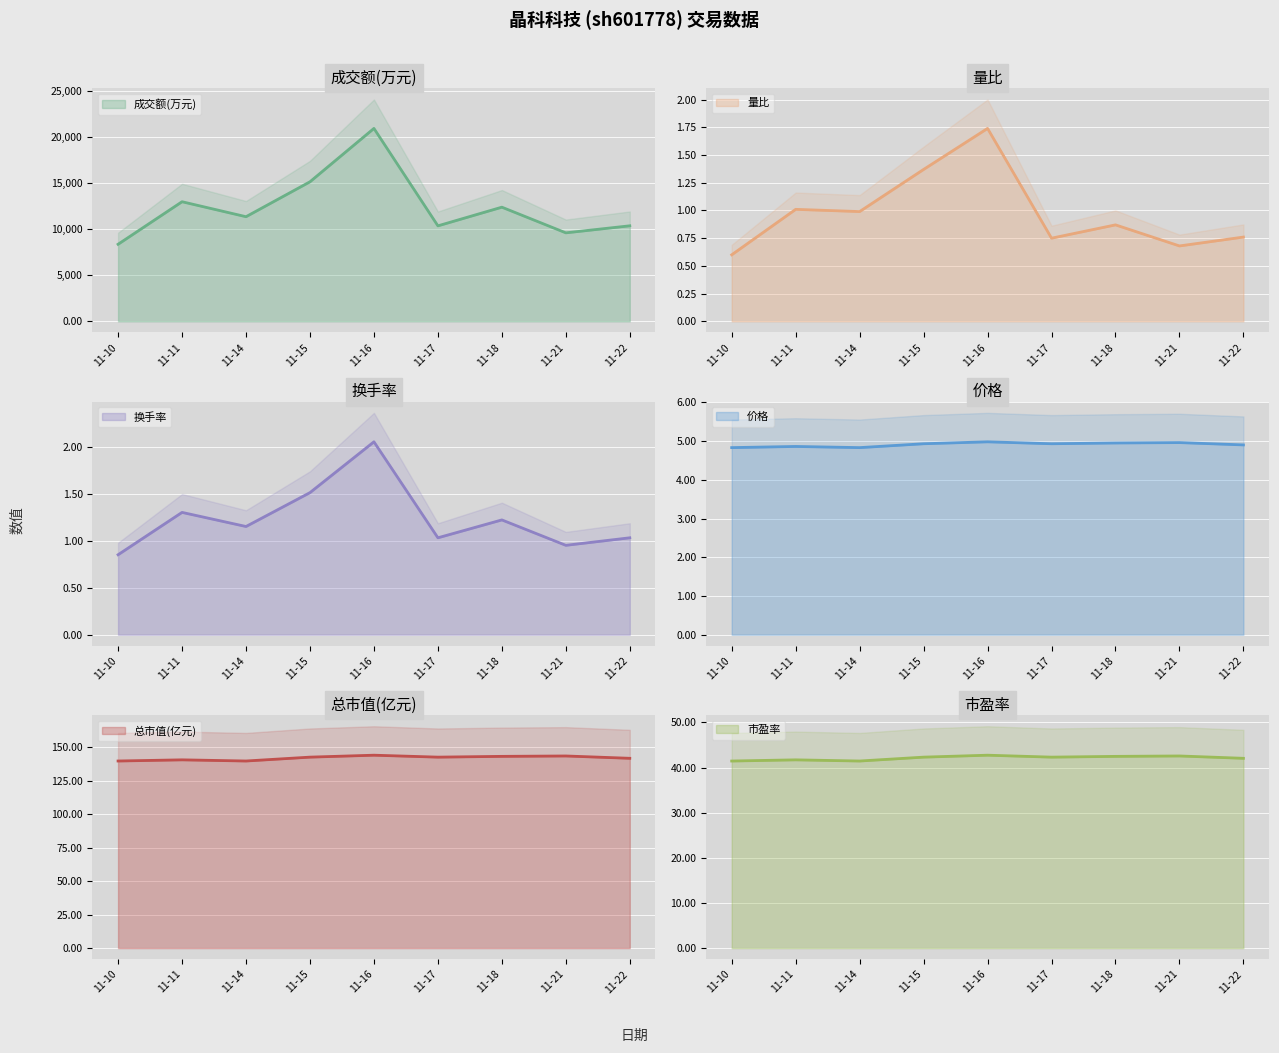

How many categories are shown in the chart?

9